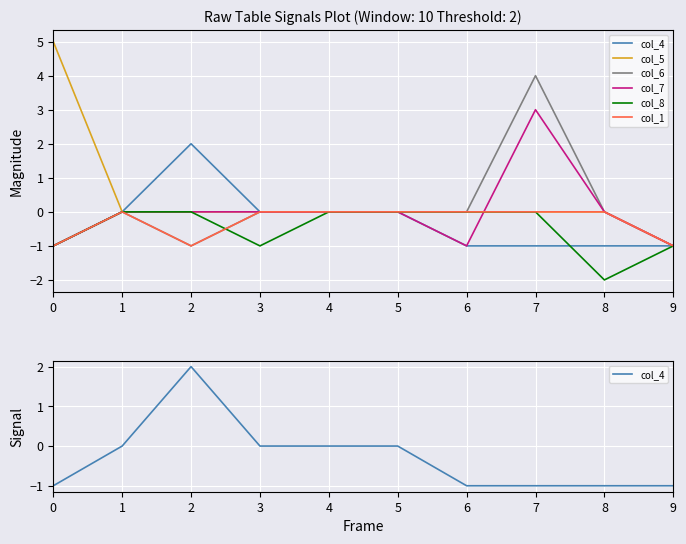

Reading left to right, list all the values displayed in this chart.

col_4: -1	0	2	0	0	0	-1	-1	-1	-1
col_5: 5	0	0	0	0	0	0	0	0	-1
col_6: -1	0	-1	0	0	0	0	4	0	-1
col_7: -1	0	0	0	0	0	-1	3	0	-1
col_8: -1	0	0	-1	0	0	0	0	-2	-1
col_1: -1	0	-1	0	0	0	0	0	0	-1